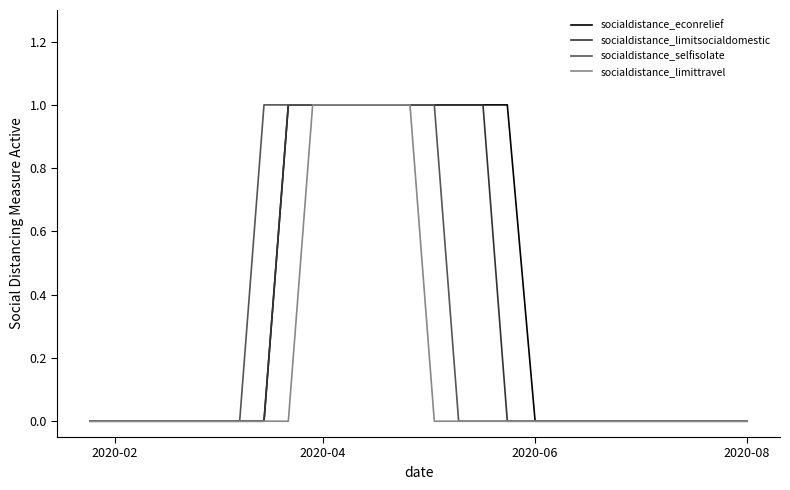

List the series in order of their overall mean, lowest first.

socialdistance_limittravel, socialdistance_selfisolate, socialdistance_limitsocialdomestic, socialdistance_econrelief